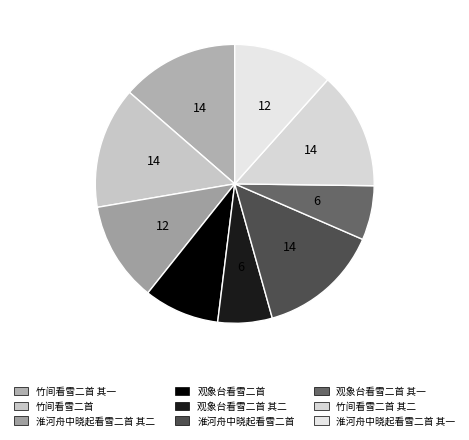

How many segments does this pie chart have?

9